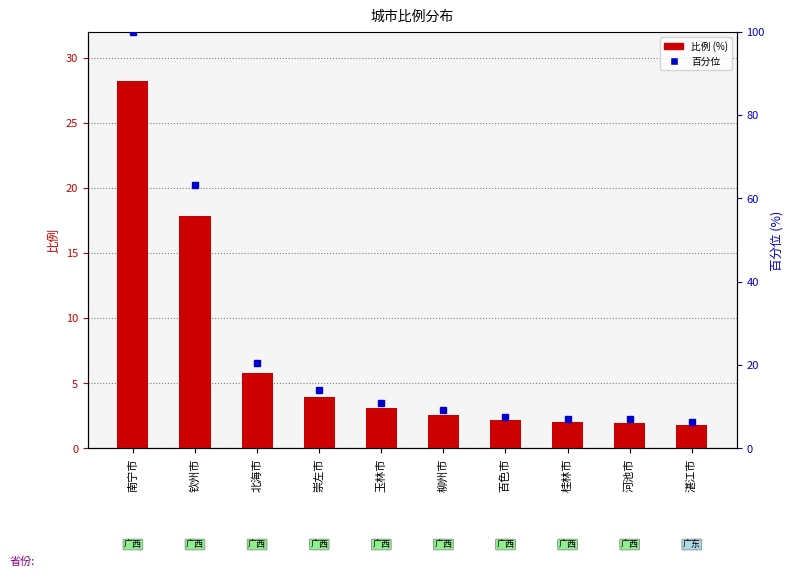

What is the lowest value of the 比例 series?

1.8